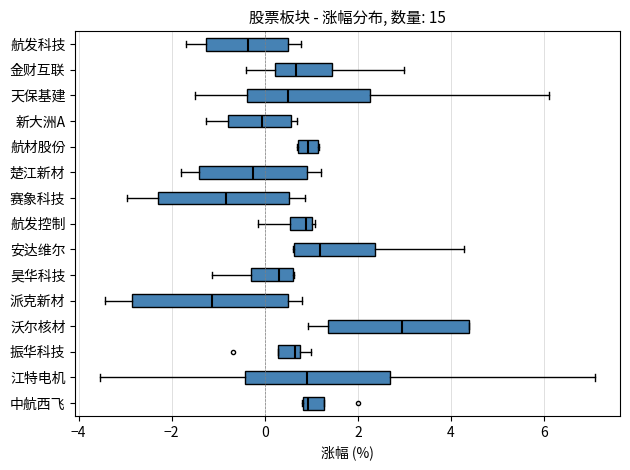

Where is the right edge of the box for 新大洲A on the x-axis? The values are not printed on the chart, so give them approximately, as read against the axis.

0.6